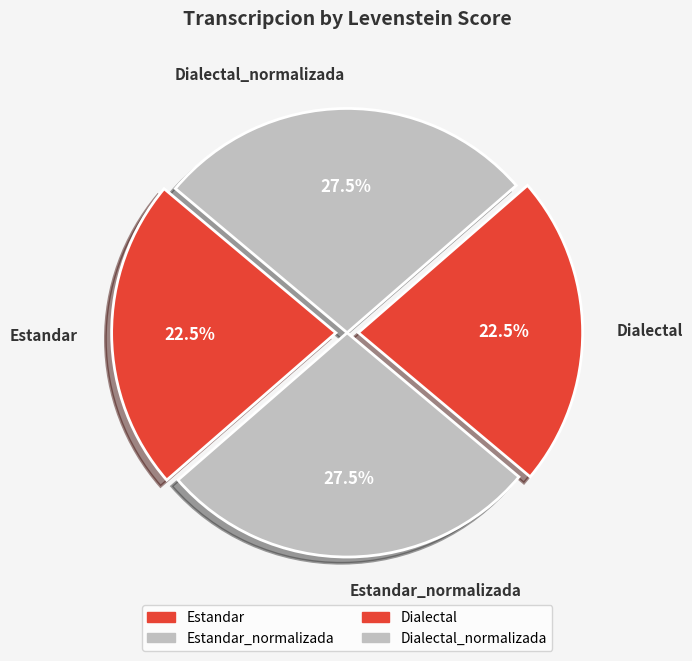

Is it true that Estandar_normalizada is 37% of the pie?

False